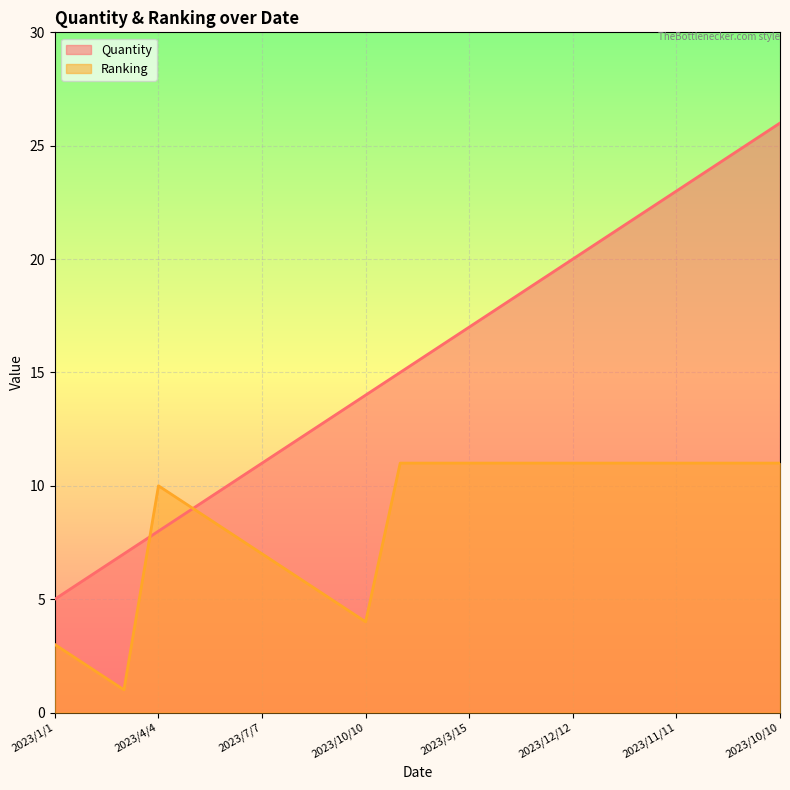

True or false: Ranking and Quantity cross at least once.

True